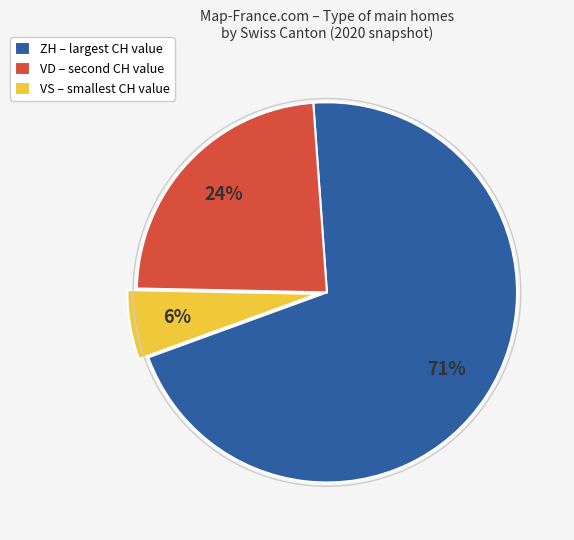

Is the sum of VS and VD greater than half?

No